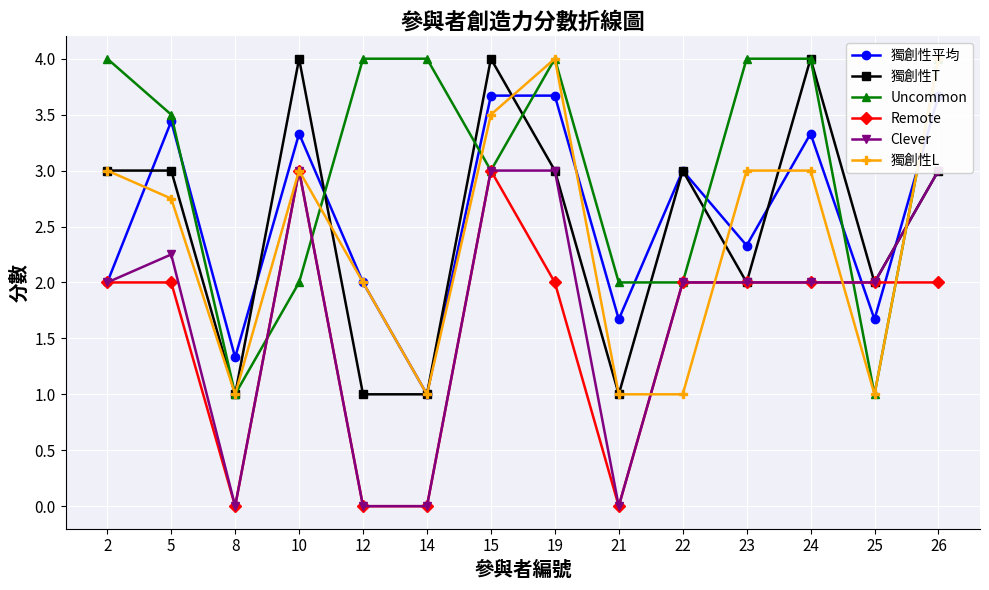

Between 26 and 12, which is larger?

26